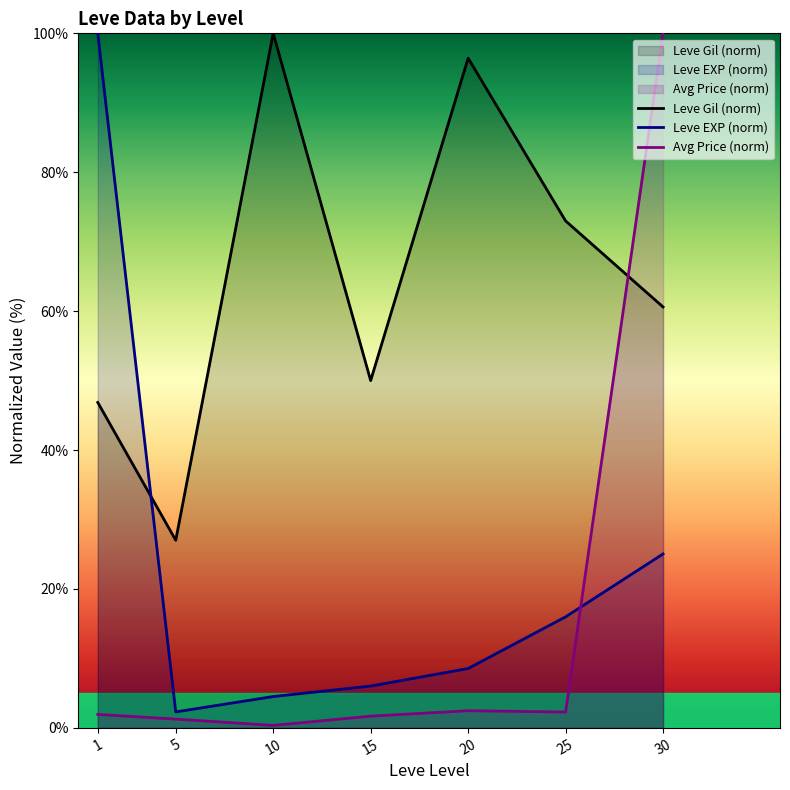

Count the number of data series in this chart.

3